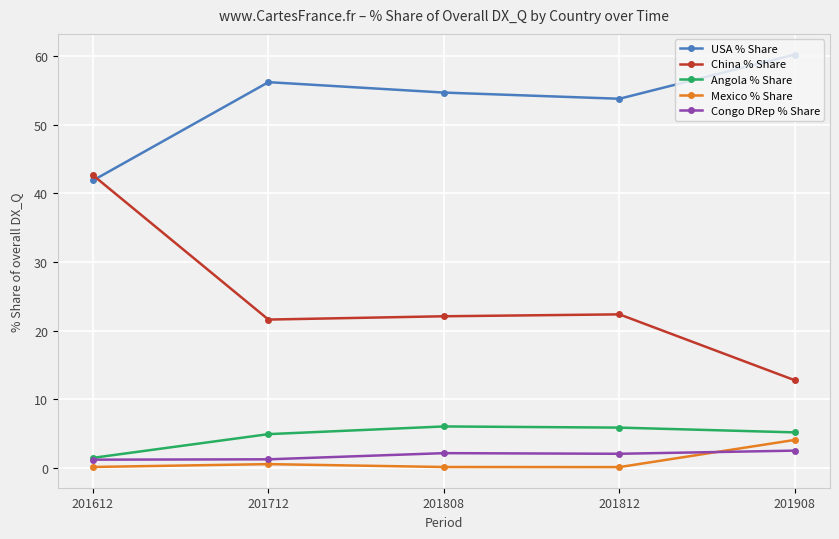

Does the chart have visible grid lines?

Yes